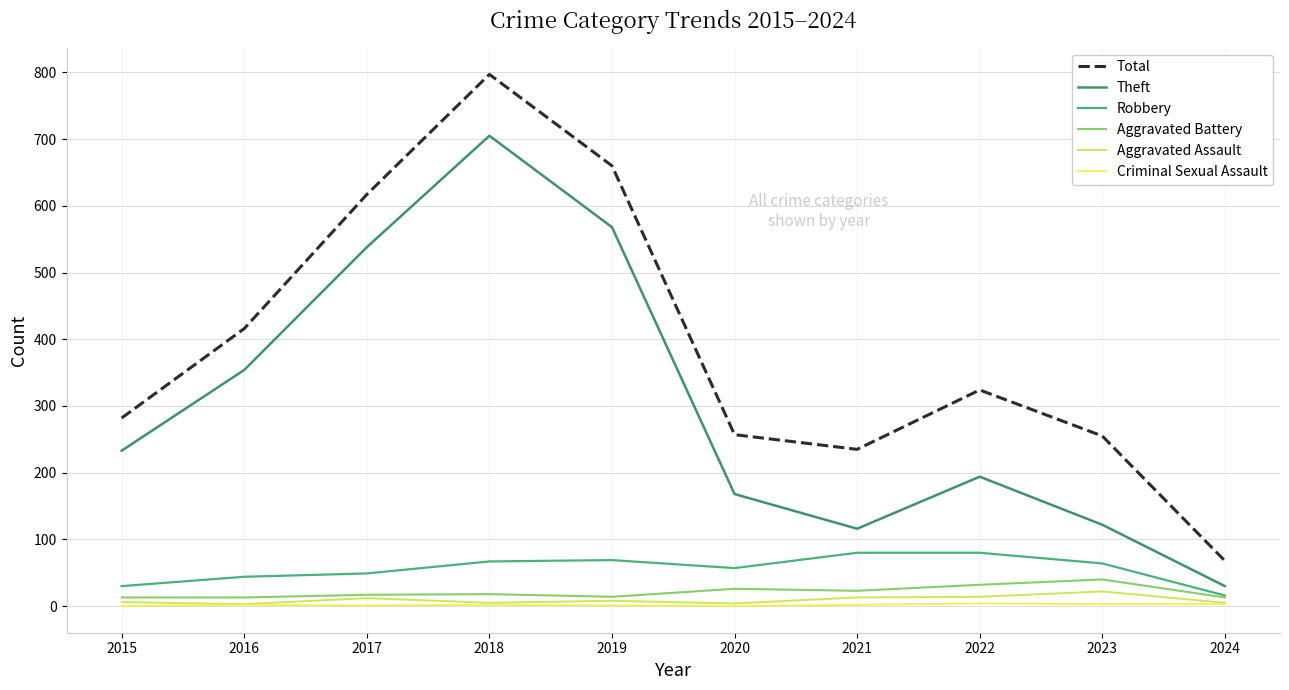

Which has a higher value, 2020 or 2015?

2015